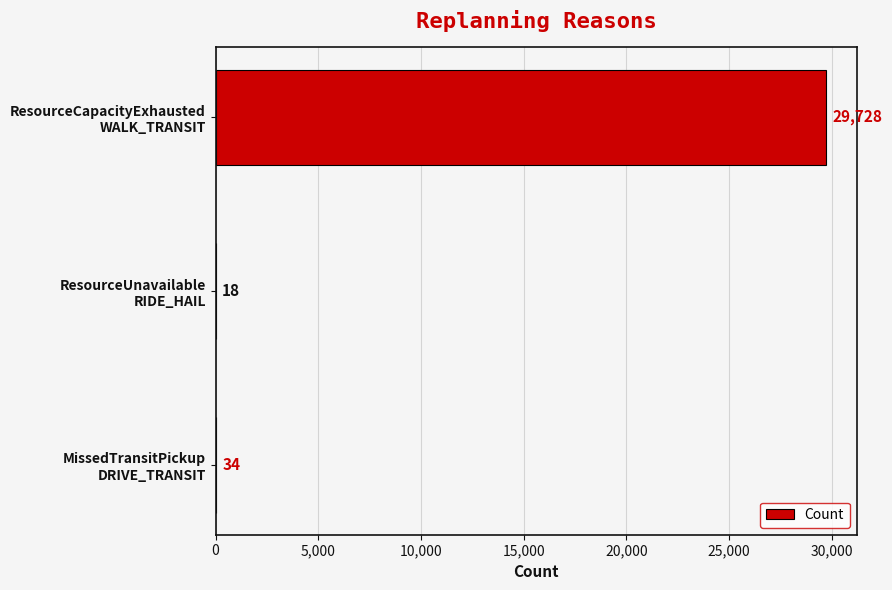

What is the greatest value displayed?

29728